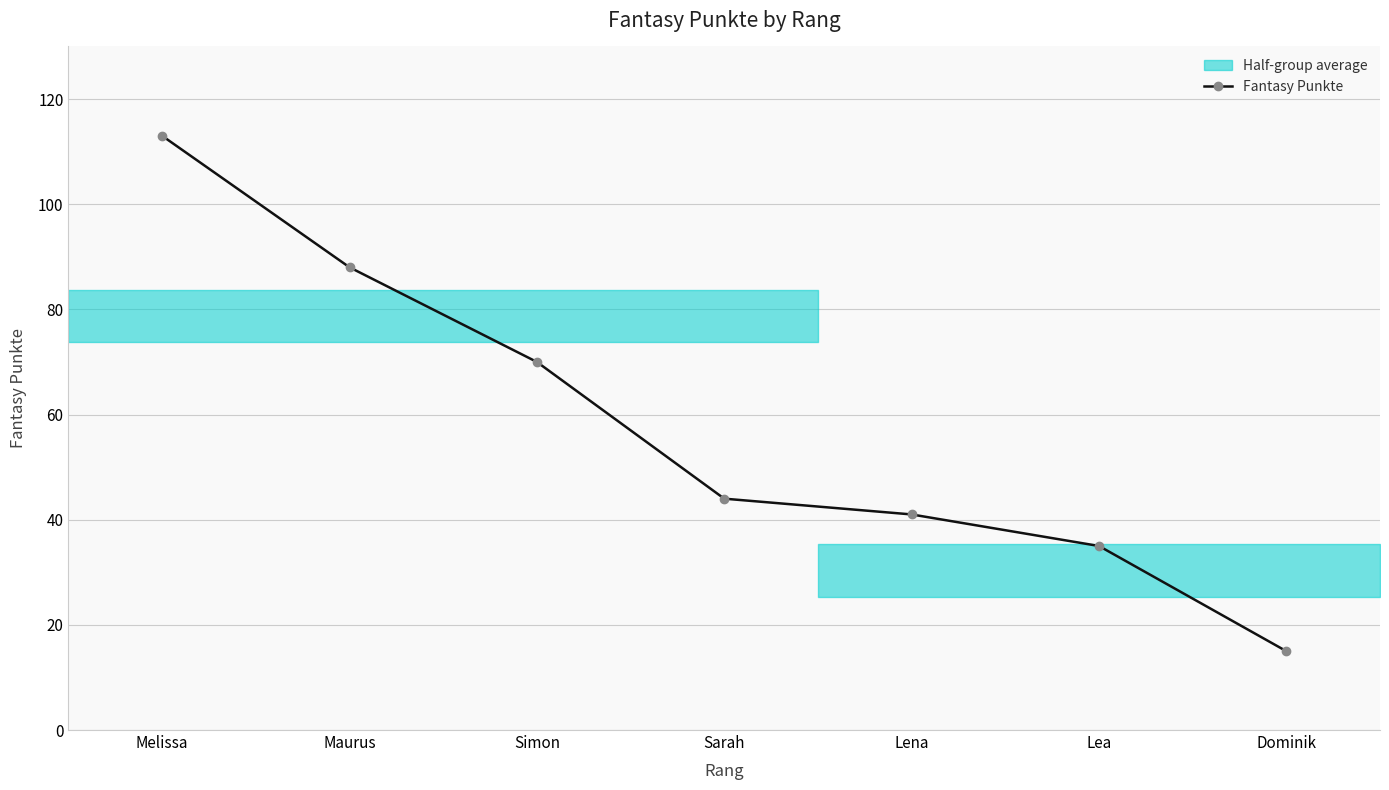

Does the chart have visible grid lines?

Yes